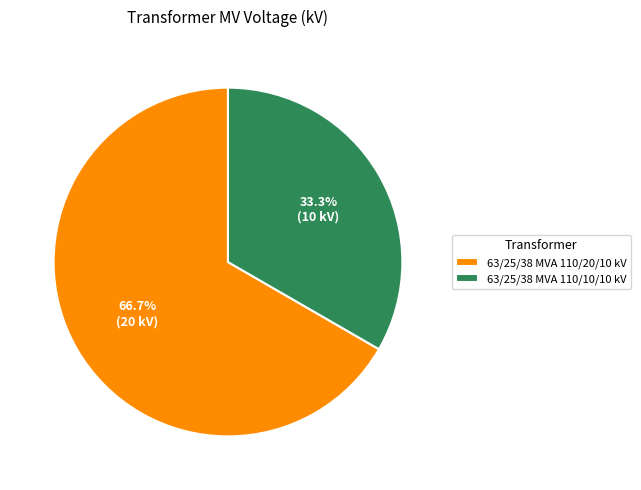

Which category has the biggest portion of the pie?

63/25/38 MVA 110/20/10 kV